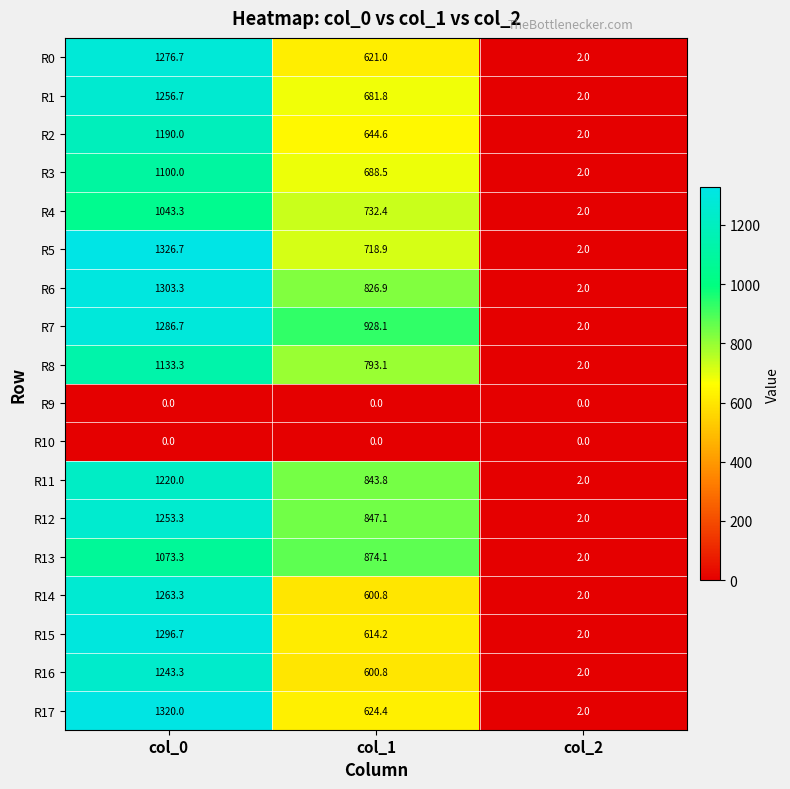

True or false: R2 has a value of 2.0 at col_2.

True